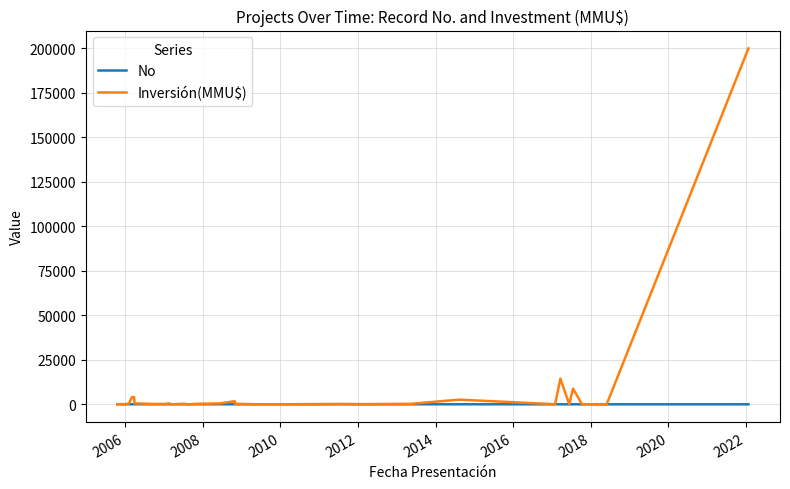

Rank the series by their maximum value, from highest to lowest.

Inversión(MMU$), No